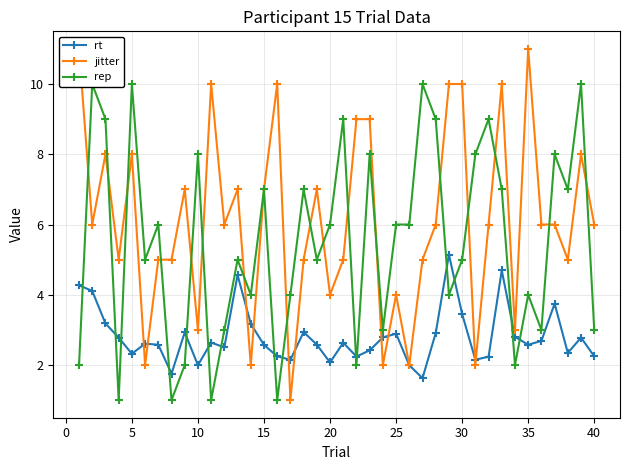

At how many categories does at least one series exceed 2?

40